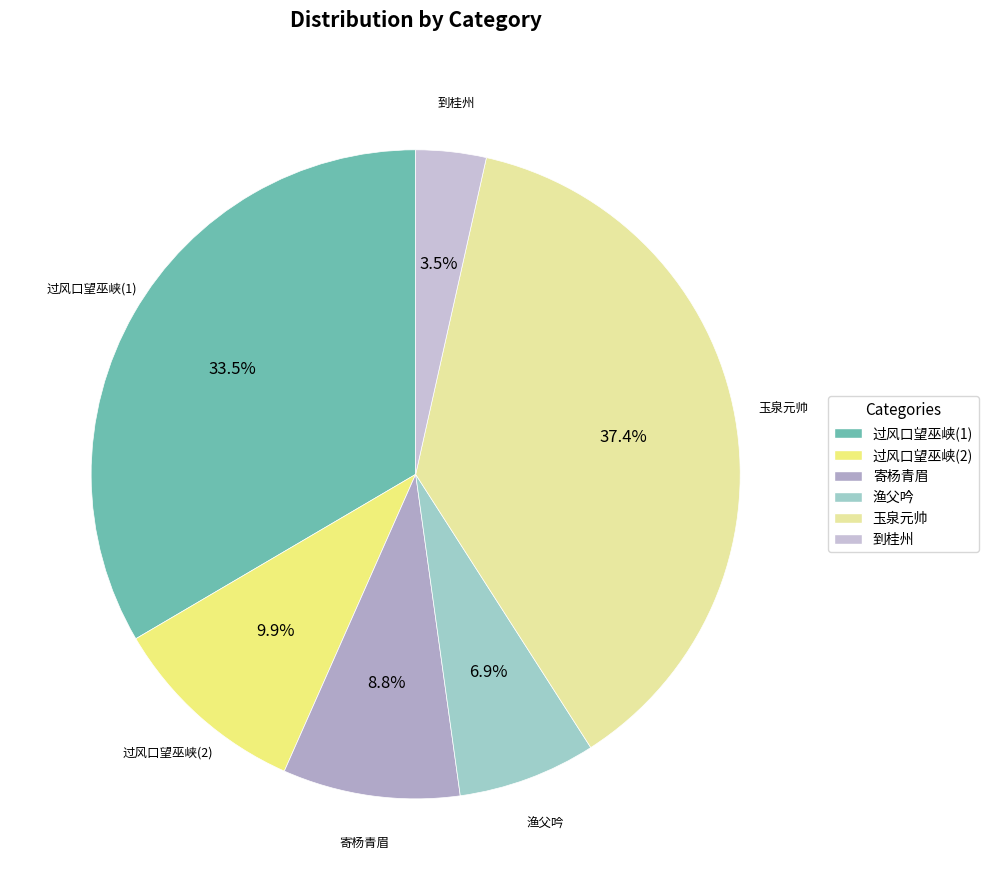

Does any single category account for the majority?

No